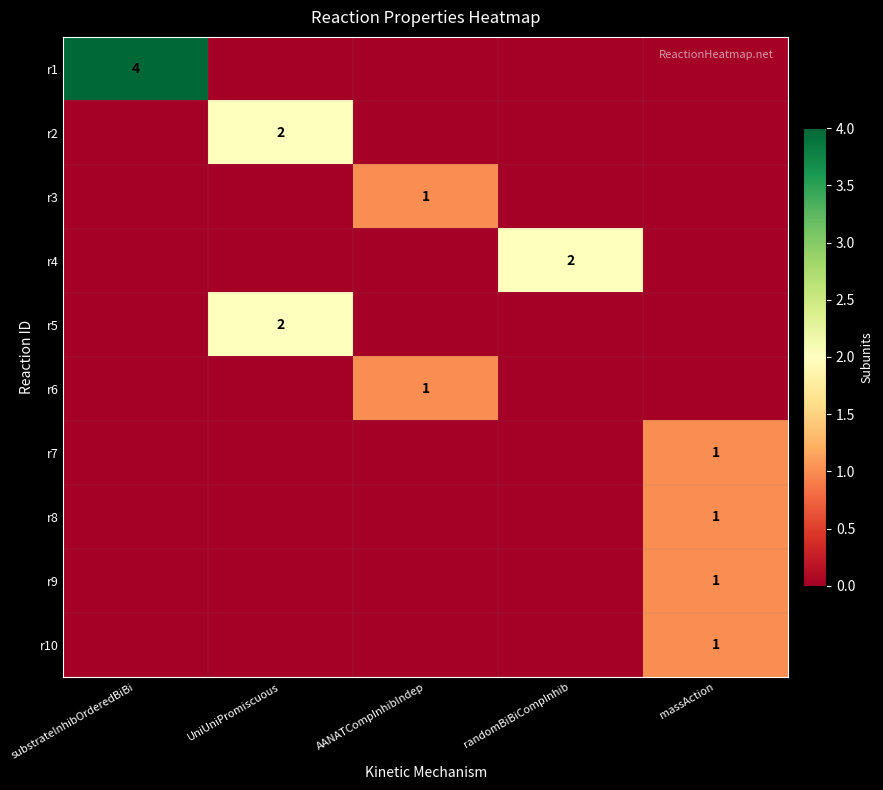

At how many categories does at least one series exceed 1?

3